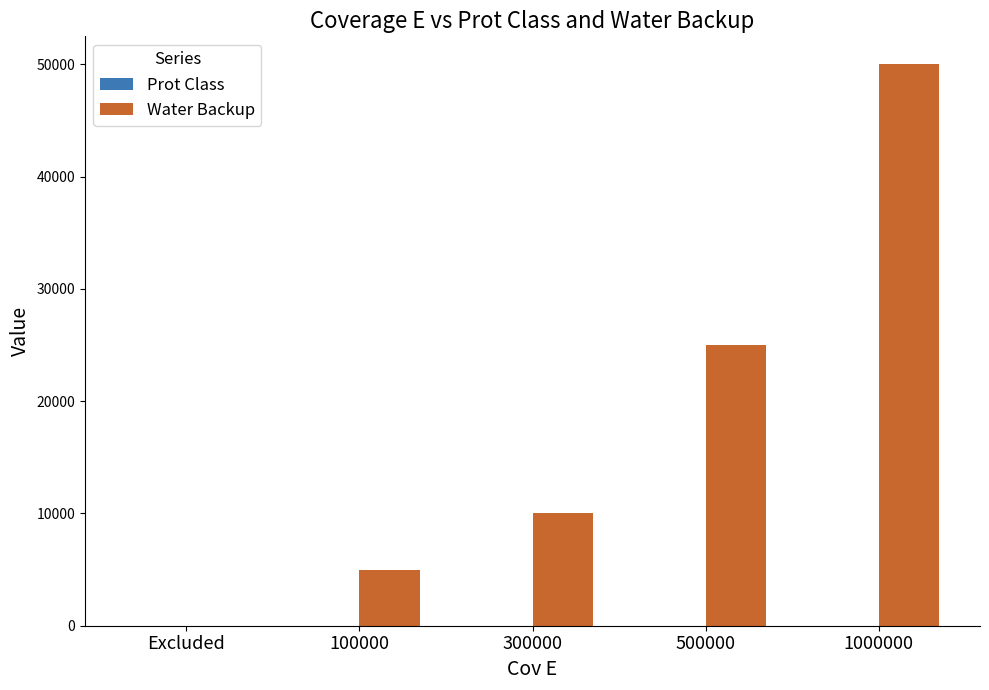

True or false: Water Backup has a value of 25000 at 500000.

True